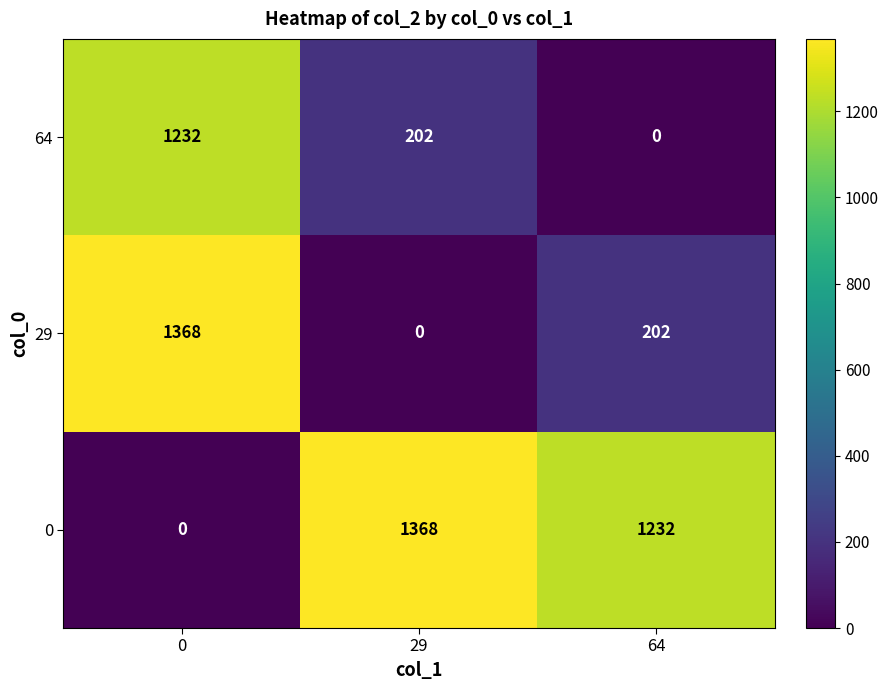

Reading right to left, what are all the values shown in this chart?

64: 0	202	1232
29: 202	0	1368
0: 1232	1368	0